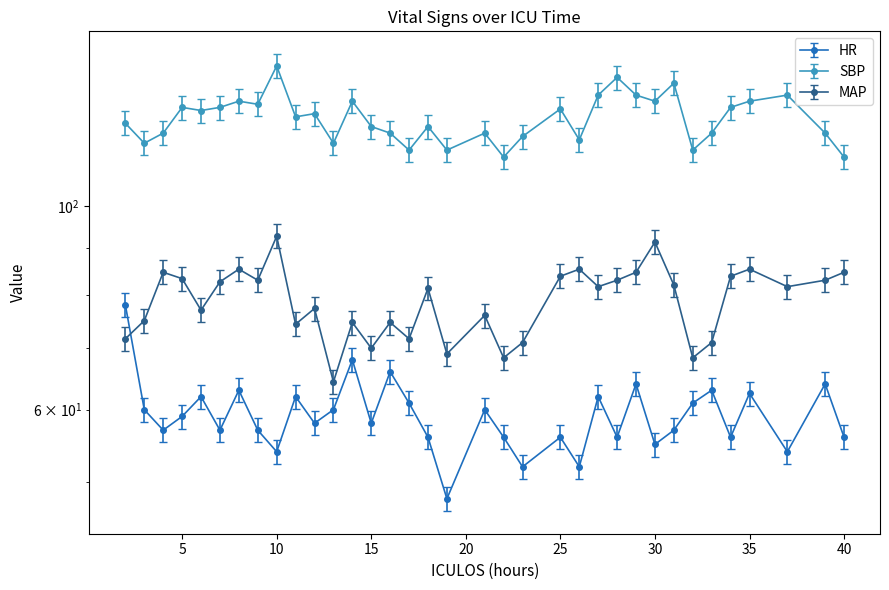

True or false: HR and MAP cross at least once.

True